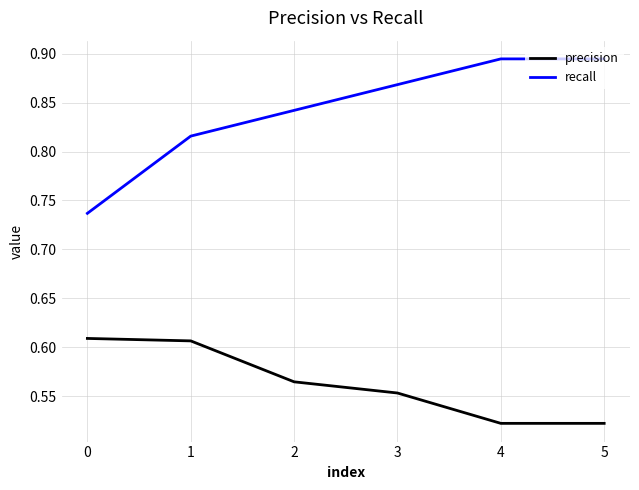

True or false: recall and precision cross at least once.

False